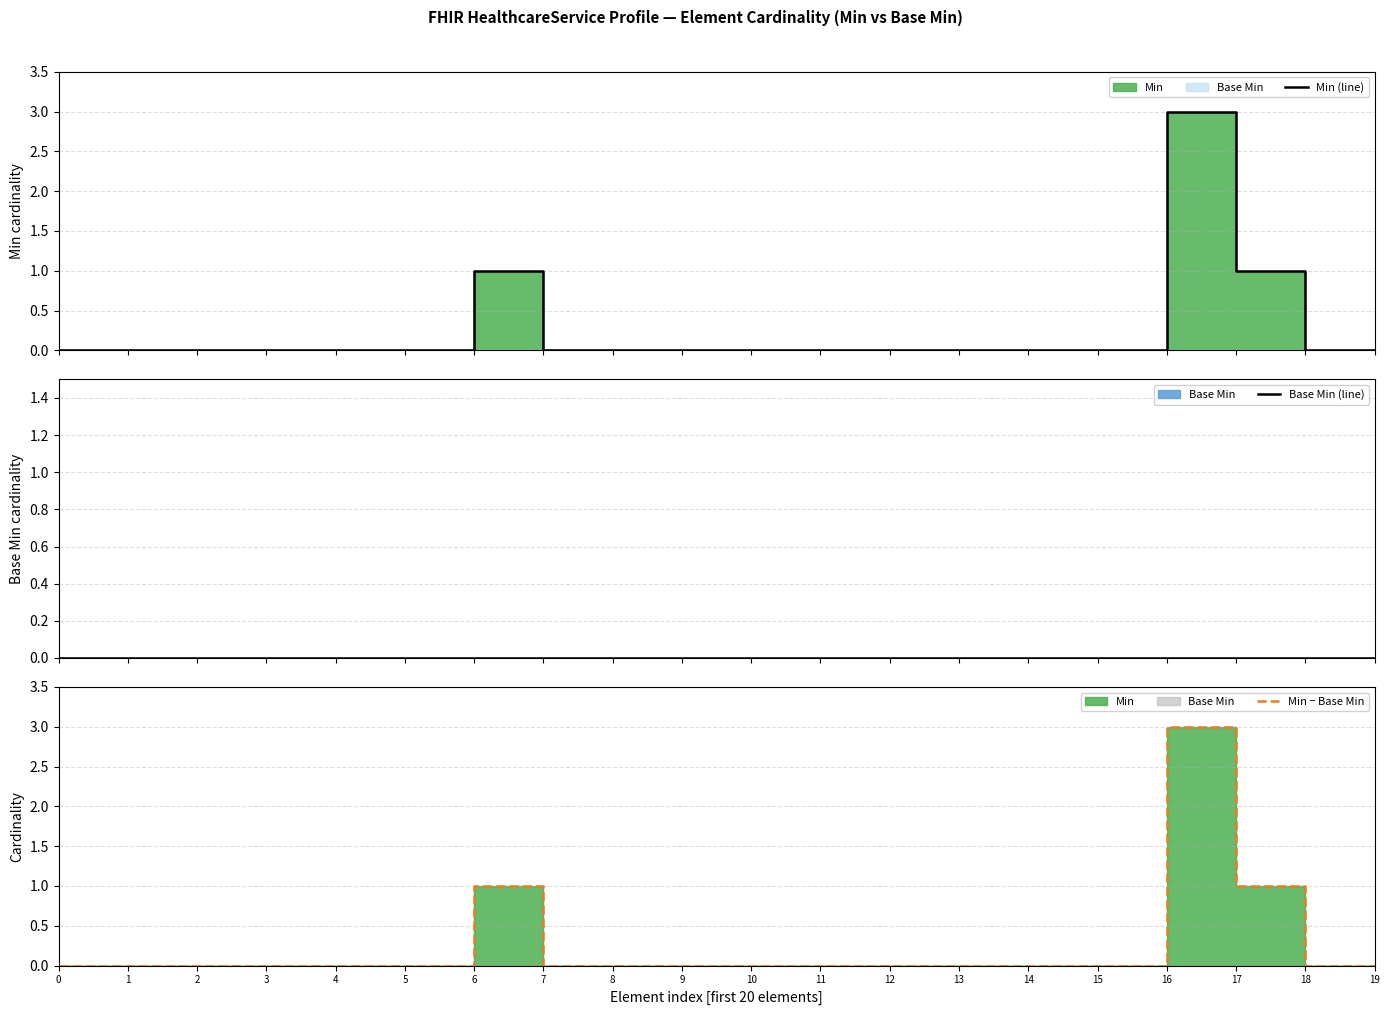

How many distinct data groups are displayed?

3